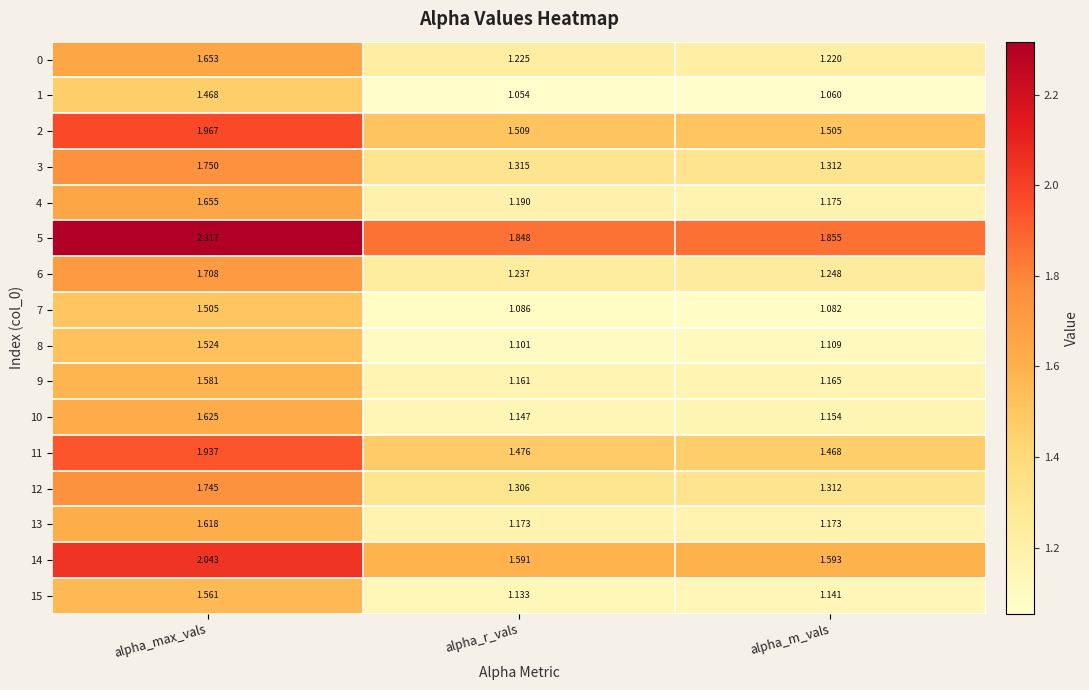

Where is 5 nearest to the value 2?

alpha_m_vals